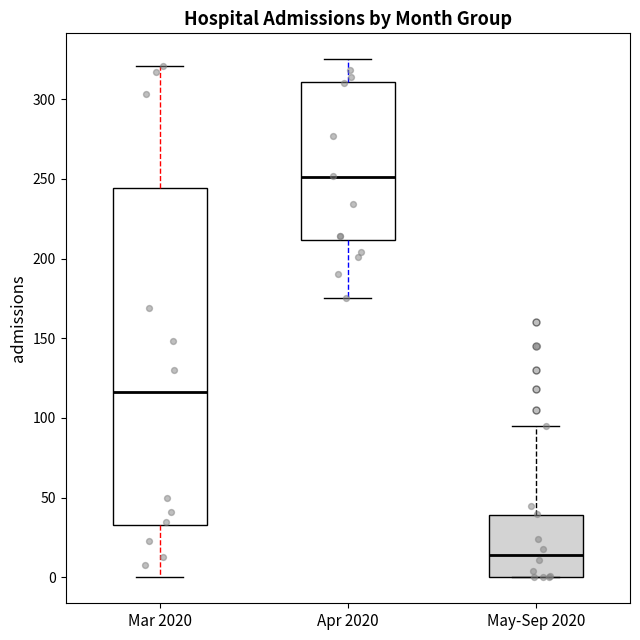

Comparing the boxes themselves (not the whiskers), which one is the tallest?

Mar 2020